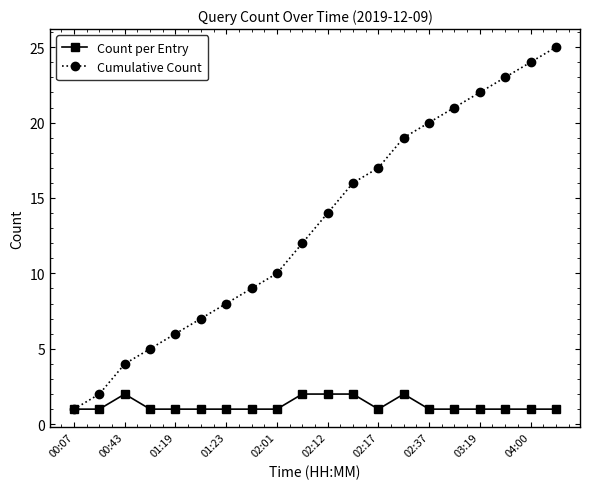

What is the greatest value displayed?

25